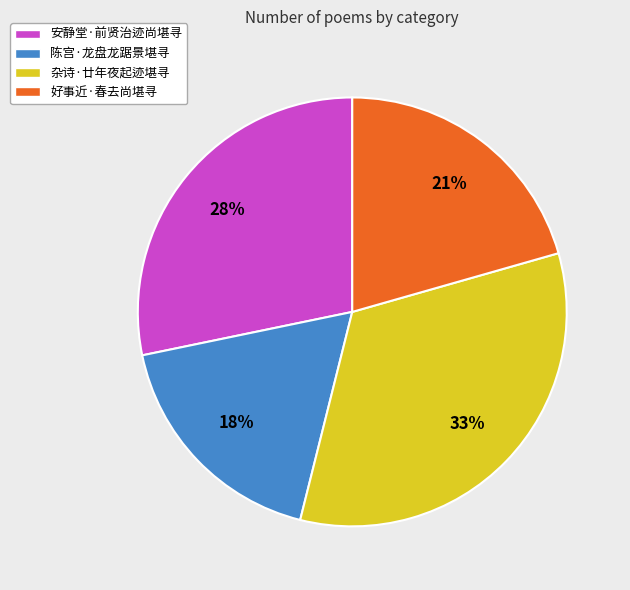

Combined, do 杂诗·廿年夜起迹堪寻 and 陈宫·龙盘龙踞景堪寻 account for over 50%?

Yes